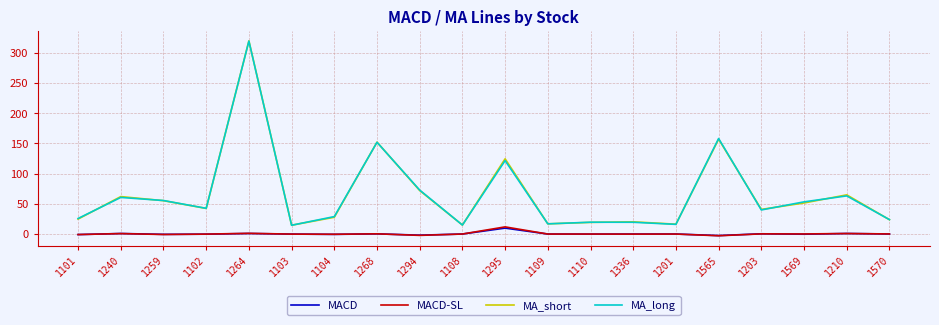

How many lines are shown in the chart?

4